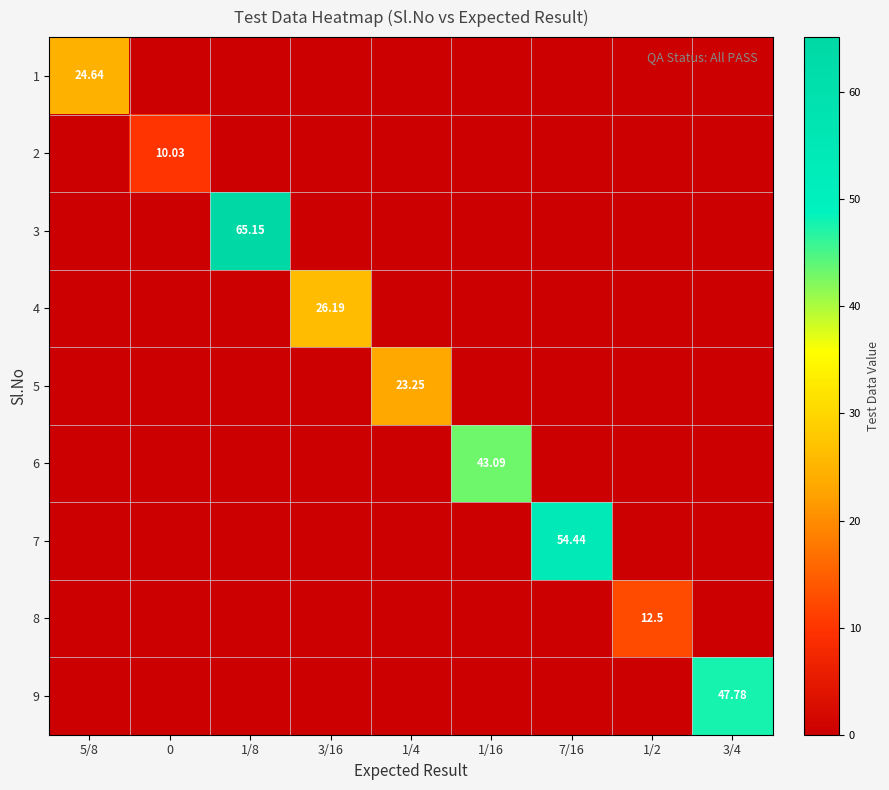

At which label does 5 reach its minimum?

5/8